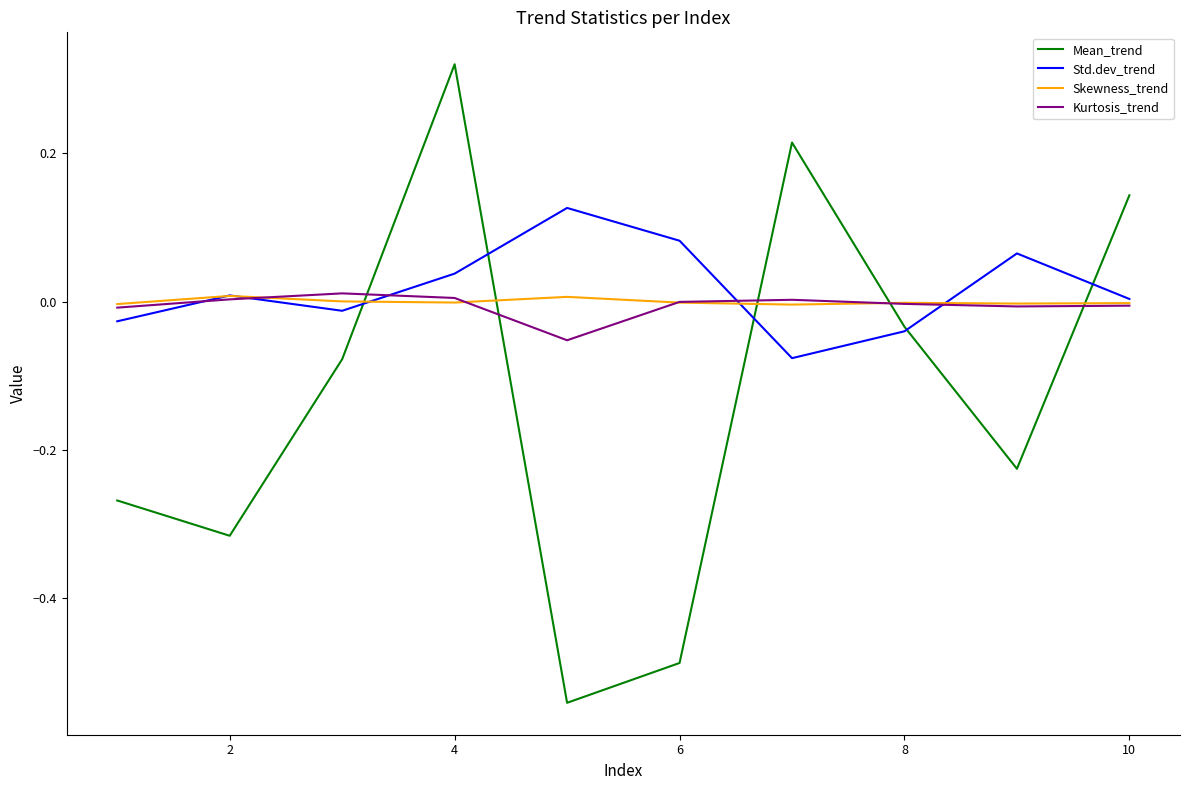

How many times do Kurtosis_trend and Mean_trend cross each other?

5